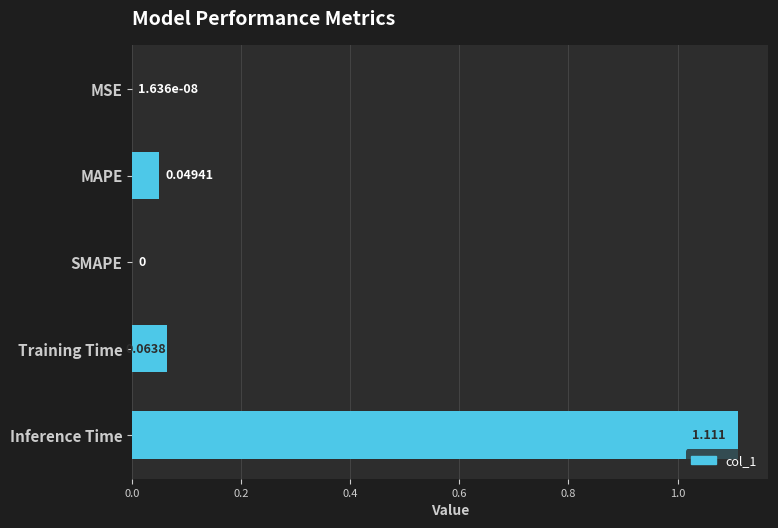

Which category has the highest value across all series?

Inference Time